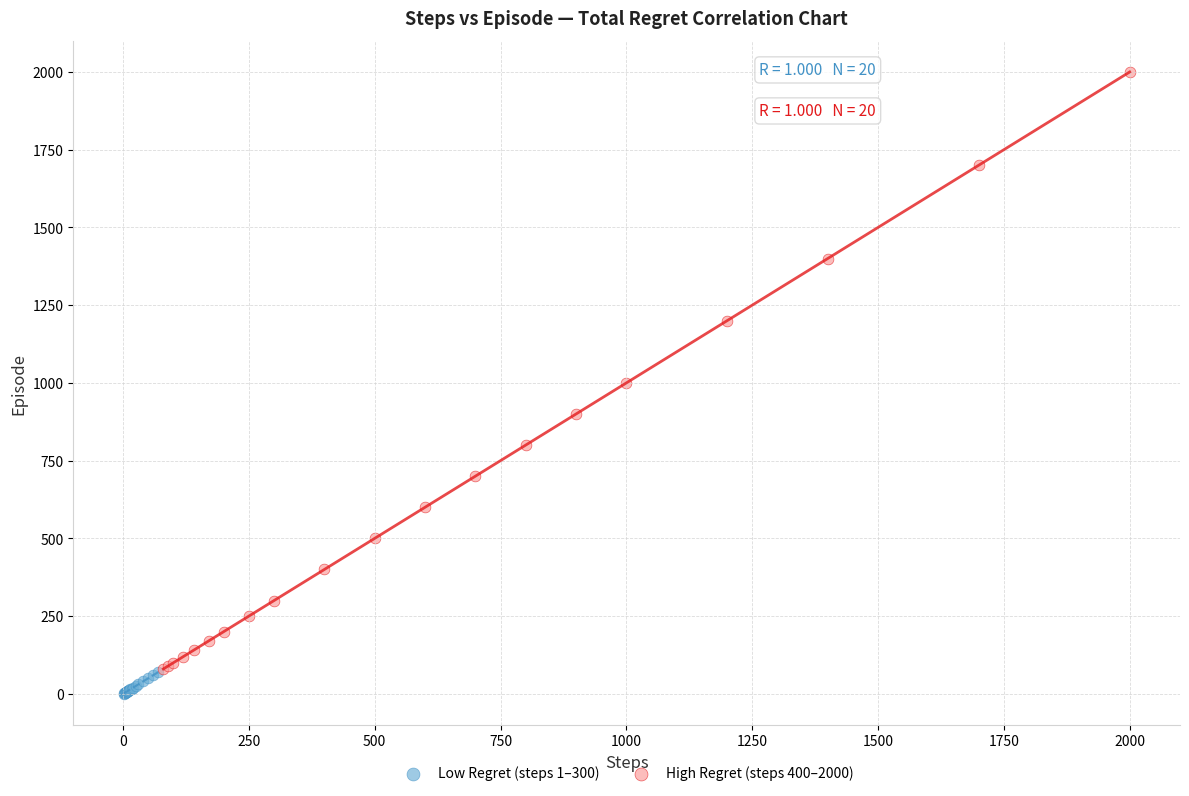

Which series contains the highest Y value?

High Regret (steps 400–2000)